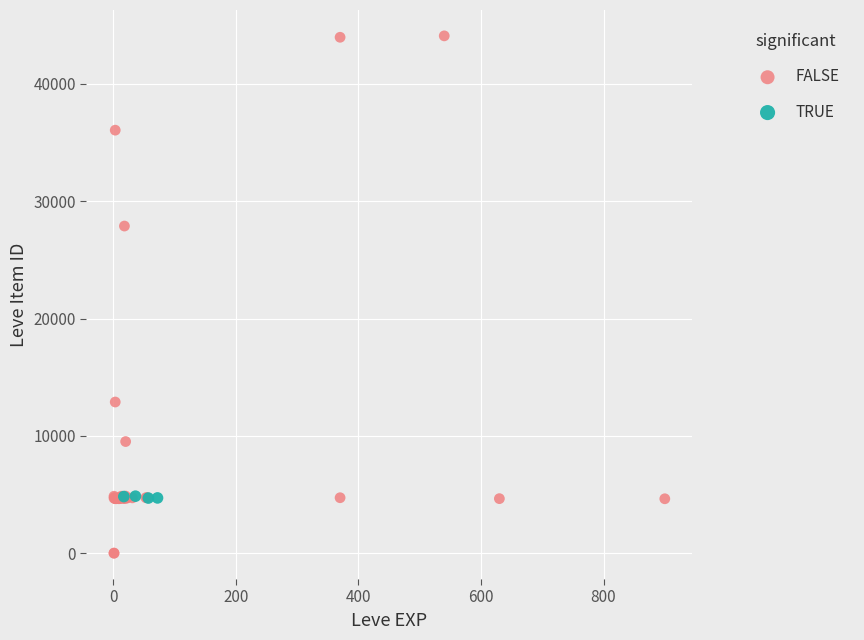

Which series has the widest spread of Y values?

FALSE